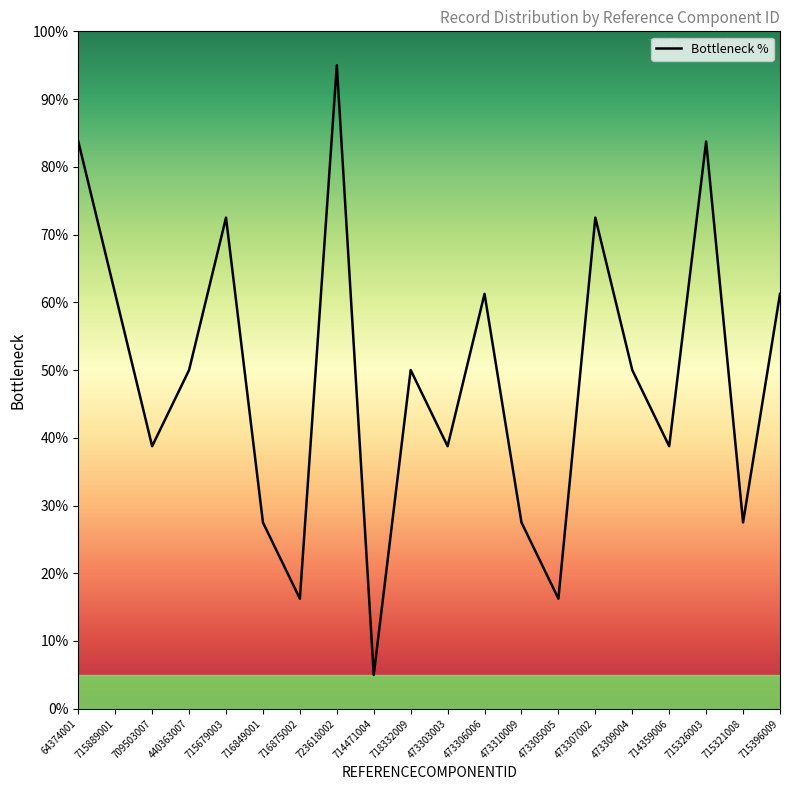

Which has a higher value, 473307002 or 473310009?

473307002